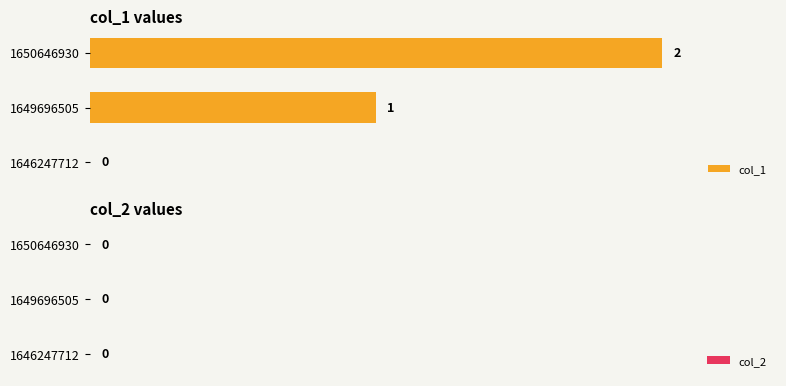

True or false: the data shows 0 at 1650646930.

False